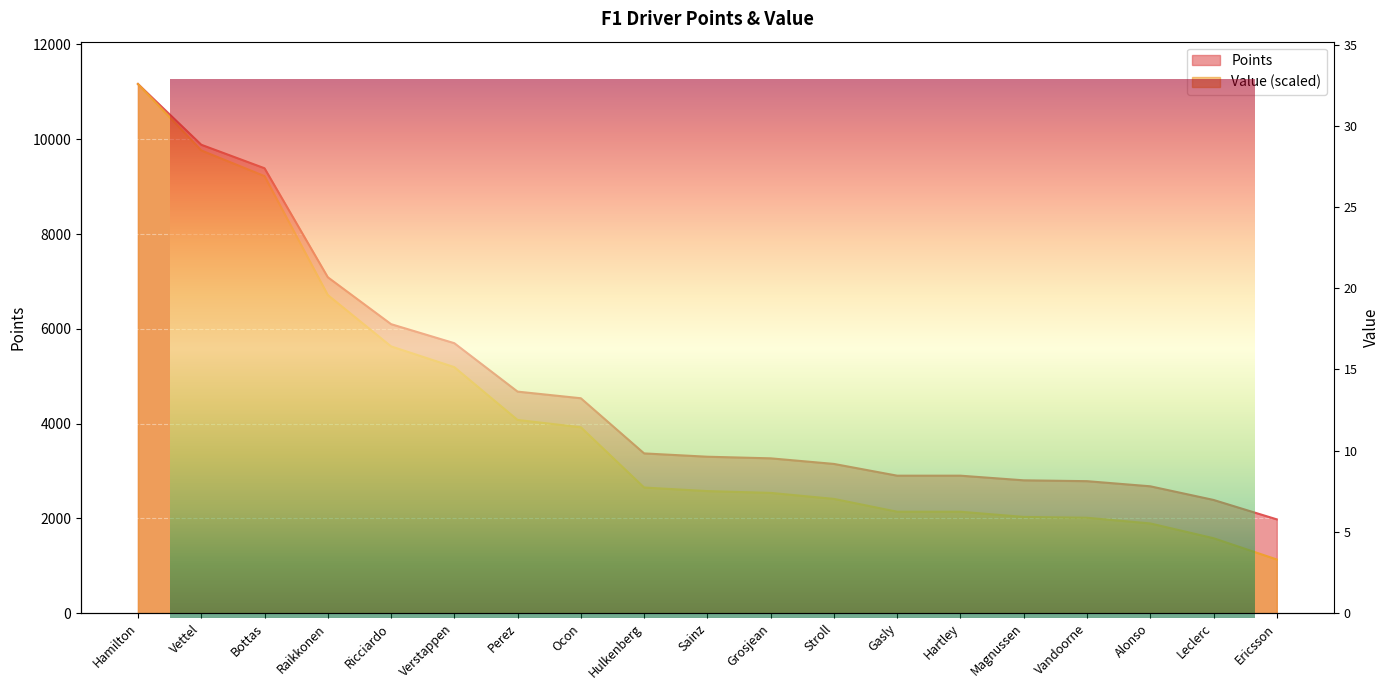

At how many categories does at least one series exceed 6488?

4